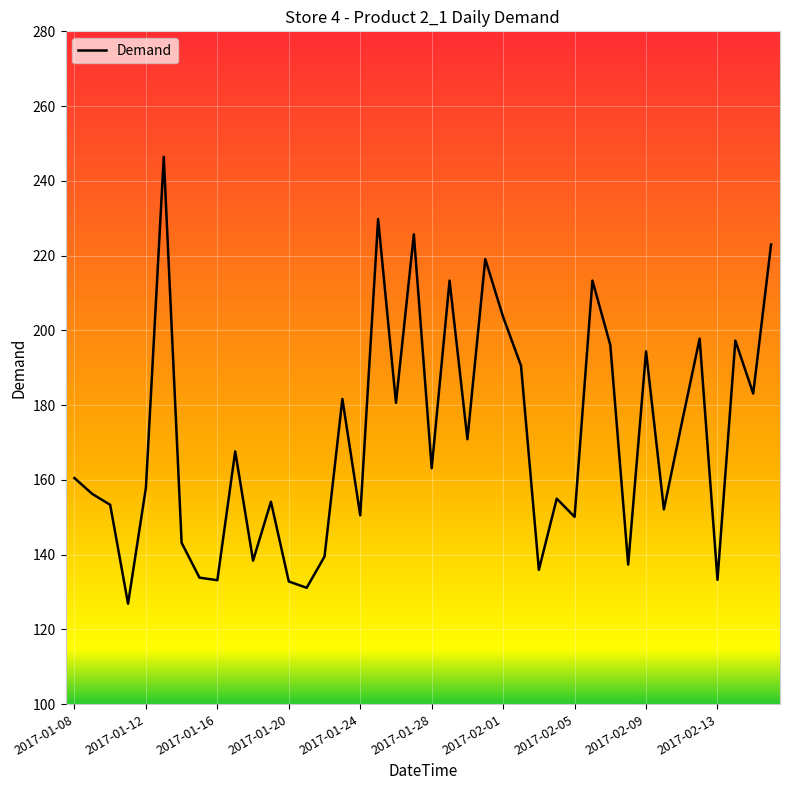

What is the maximum value shown in the chart?

246.4